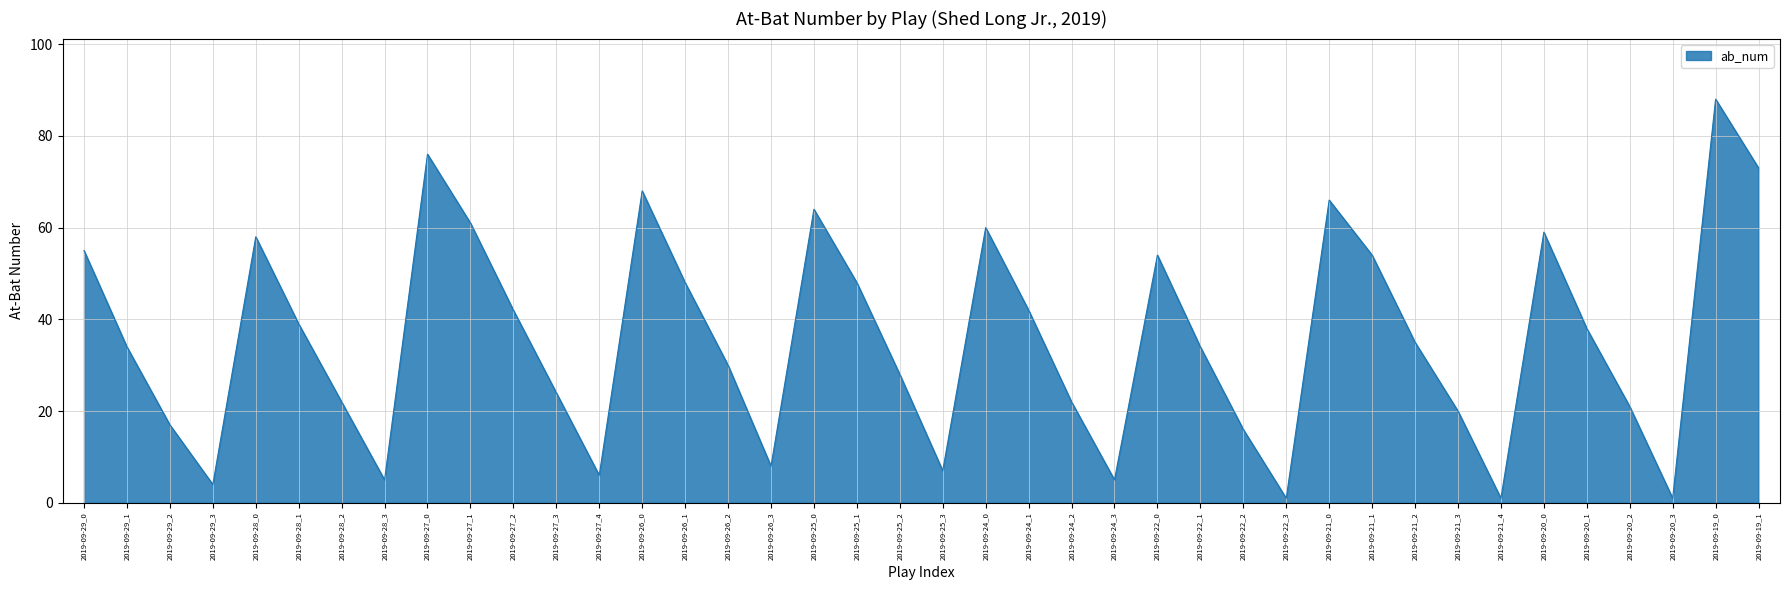

The value at 2019-09-26_0 is 68. True or false?

True